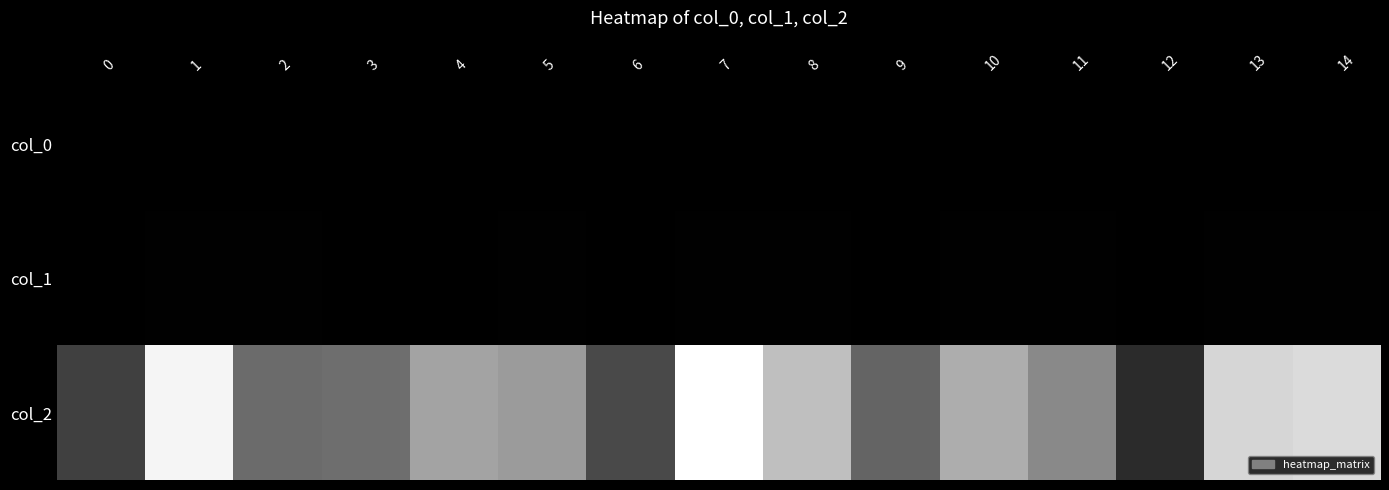

How many categories are shown in the chart?

15